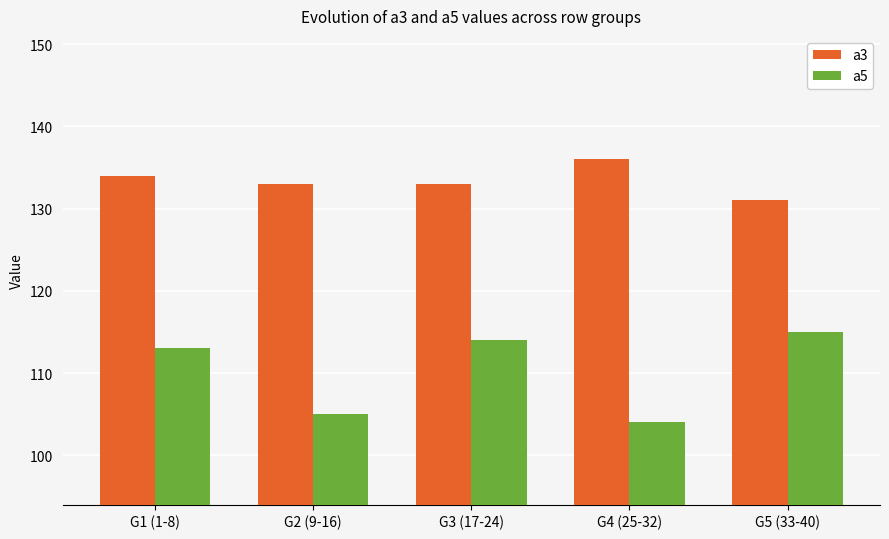

What is the value of the a5 bar at the 1st from the left?

113